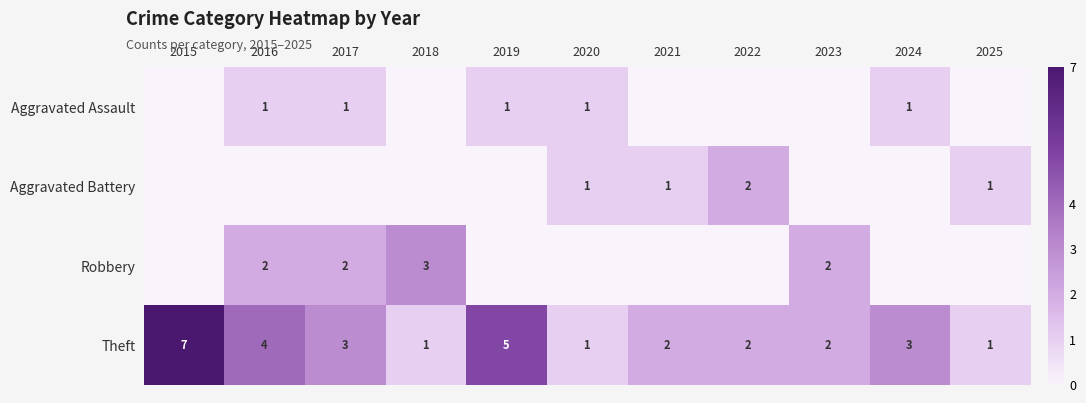

Is the value of Aggravated Assault at 2020 greater than the value of Theft at 2017?

No